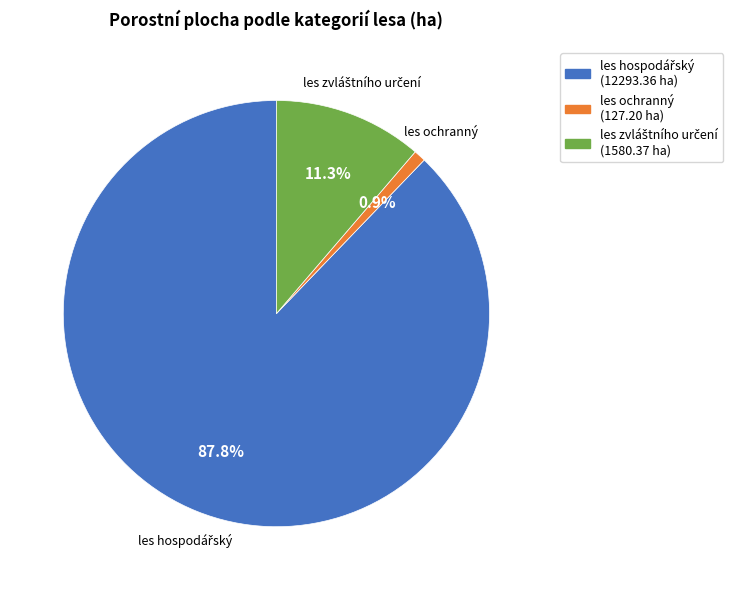

What is the smallest slice in the pie chart?

les ochranný